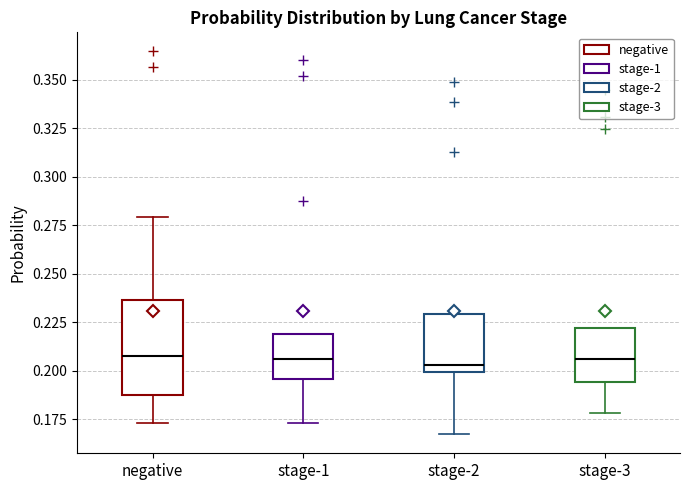

Which box is the tallest, from its lower edge to its upper edge?

negative